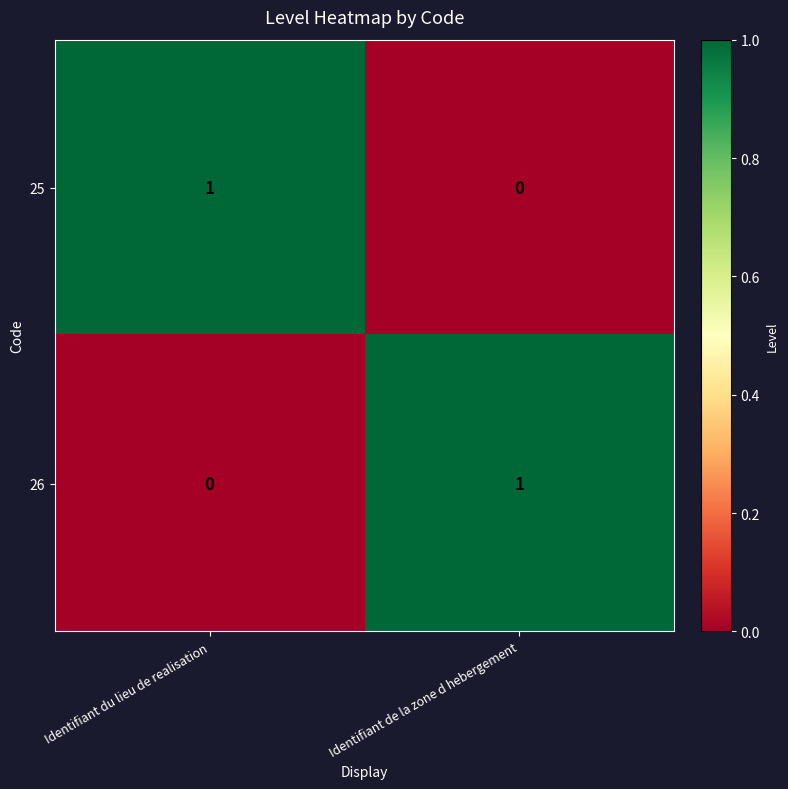

Reading right to left, transcribe all the data shown in this chart.

25: Identifiant de la zone d hebergement=0	Identifiant du lieu de realisation=1
26: Identifiant de la zone d hebergement=1	Identifiant du lieu de realisation=0